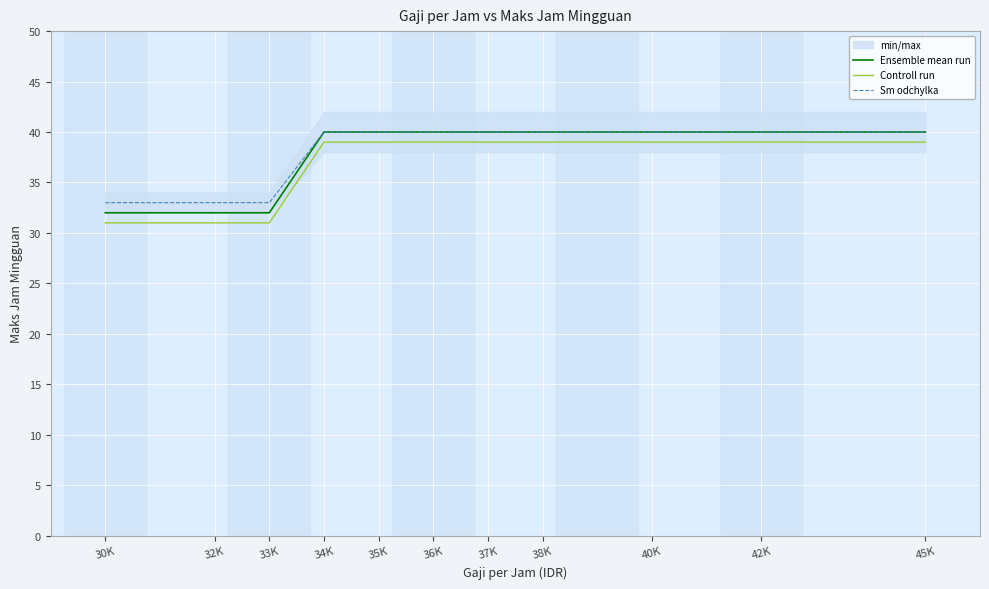

What is the minimum value shown in the chart?

31